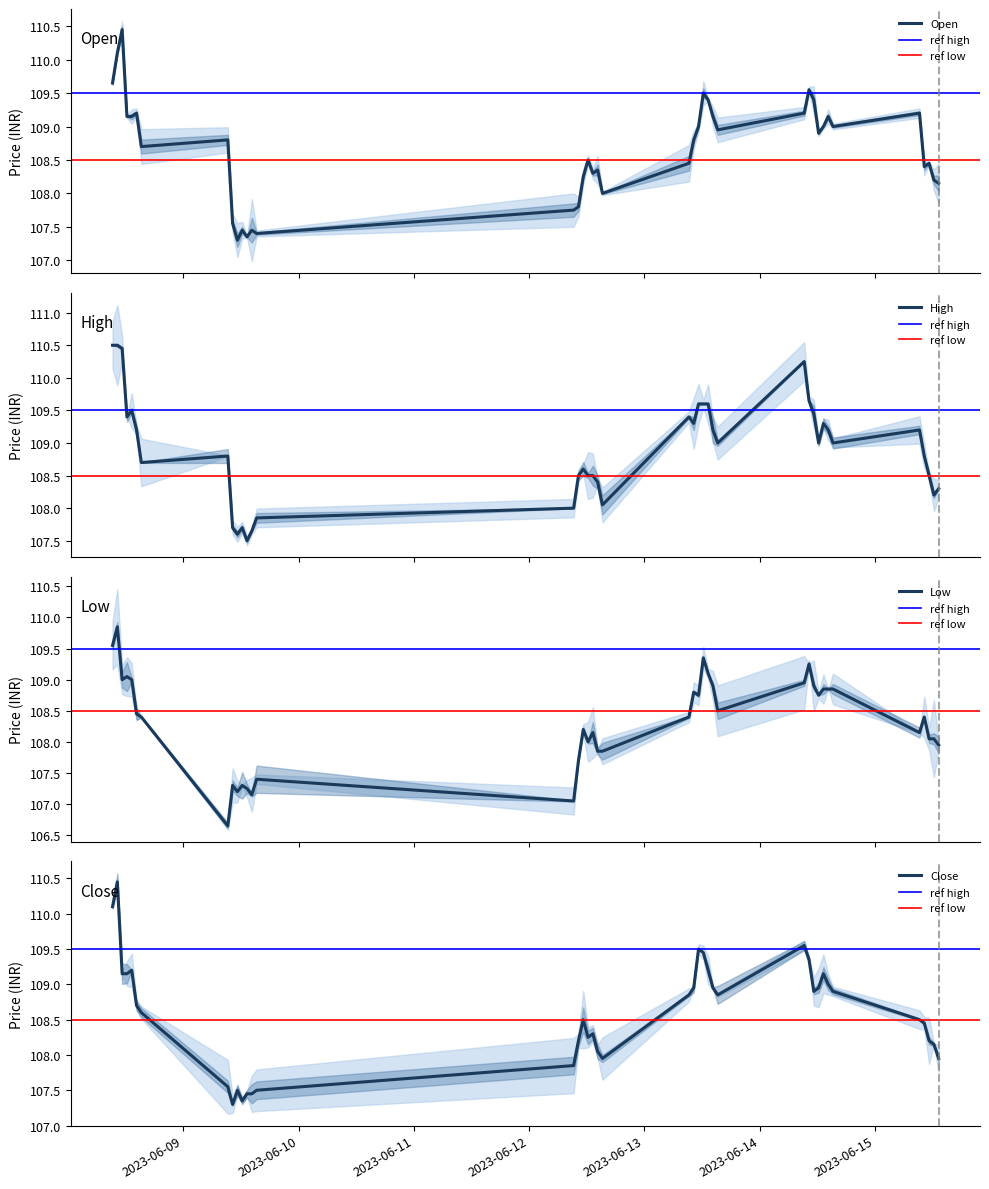

What is the difference between the second highest and minimum values in the Low series?

2.9